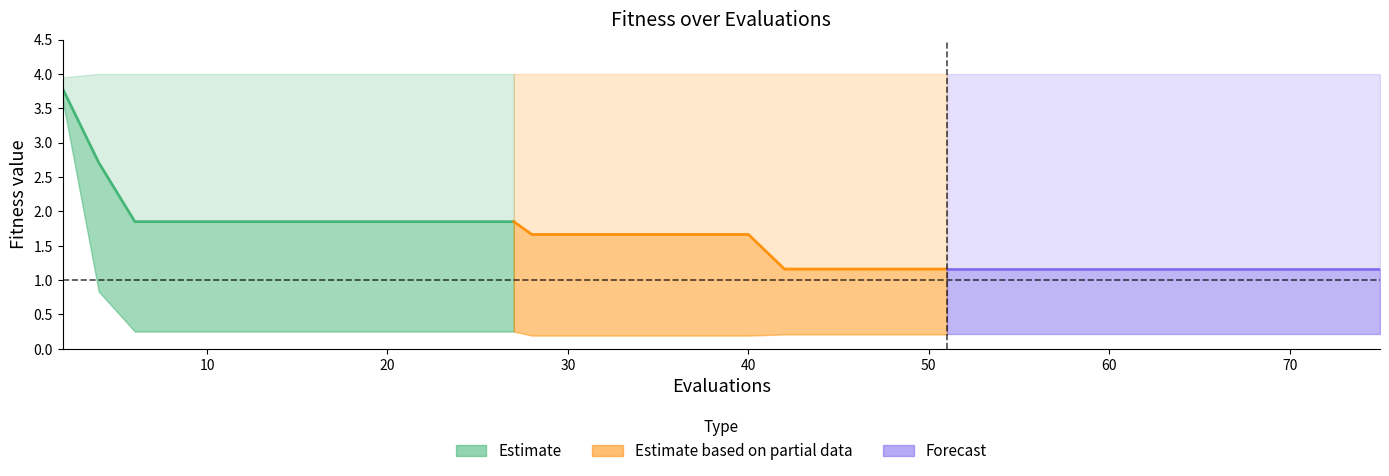

Rank the series by their maximum value, from lowest to highest.

mean (Forecast), mean (Partial), mean (Estimate)